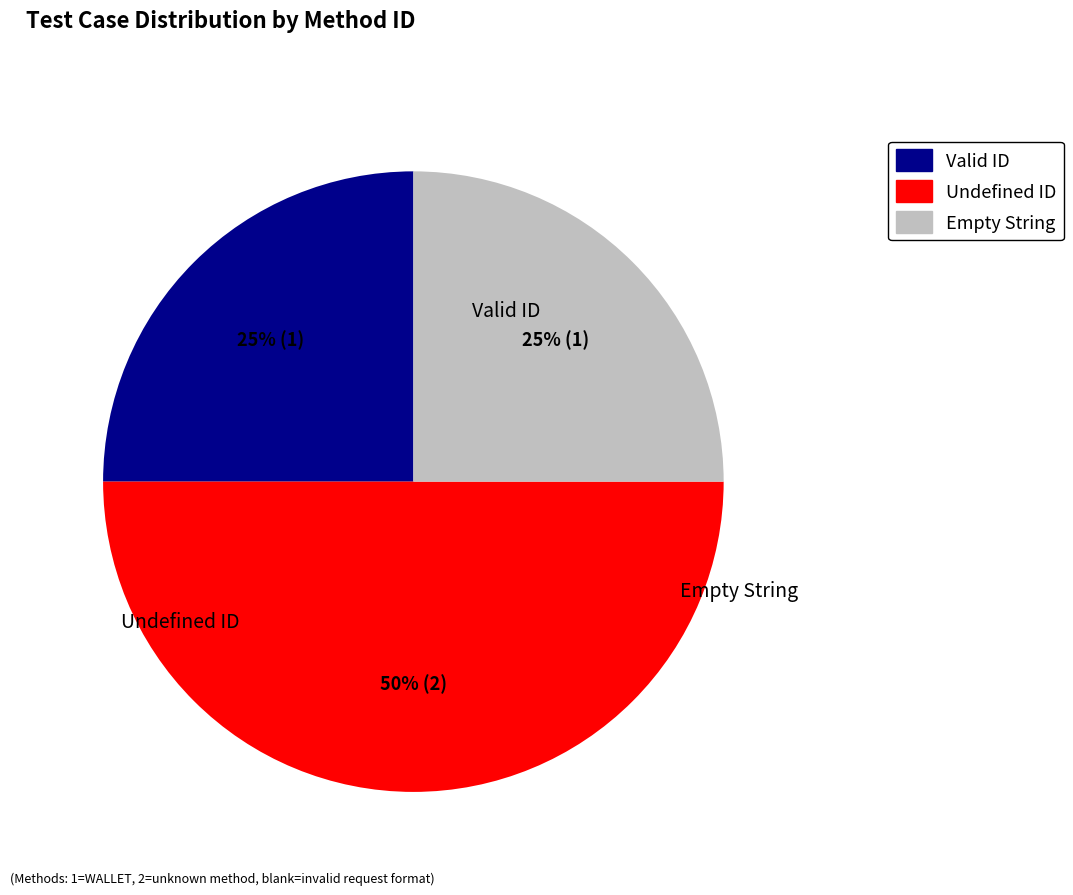

To the nearest percent, what portion does Empty String represent?

25%